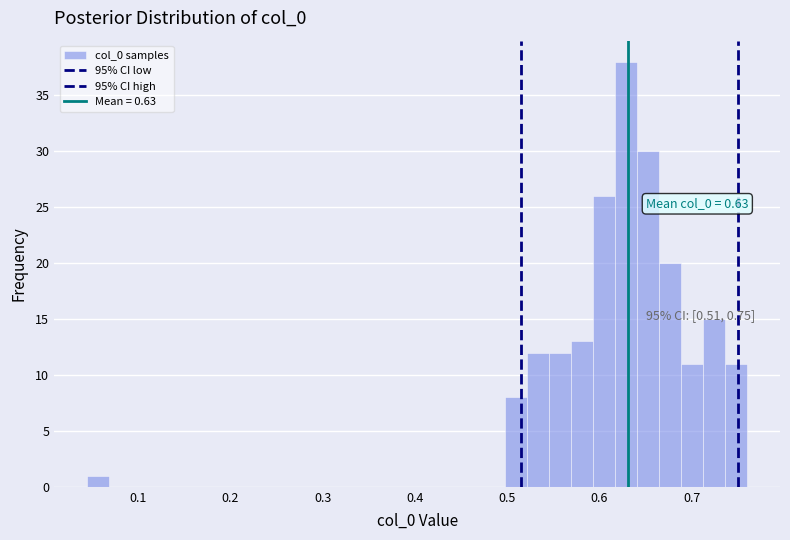

Read against the x-axis, roughly where is the centre of the tallest bar?

0.63